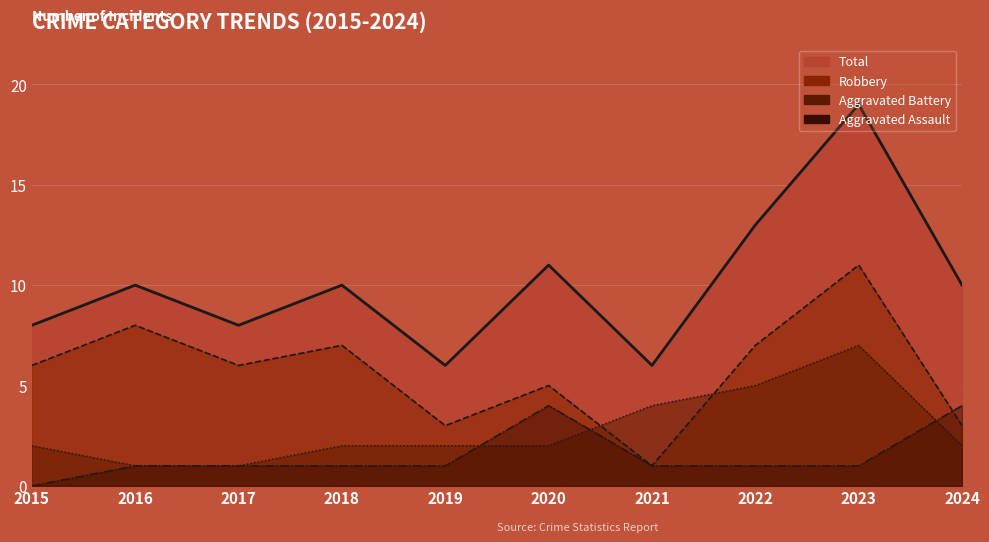

Which series has the largest range (max minus min)?

Total